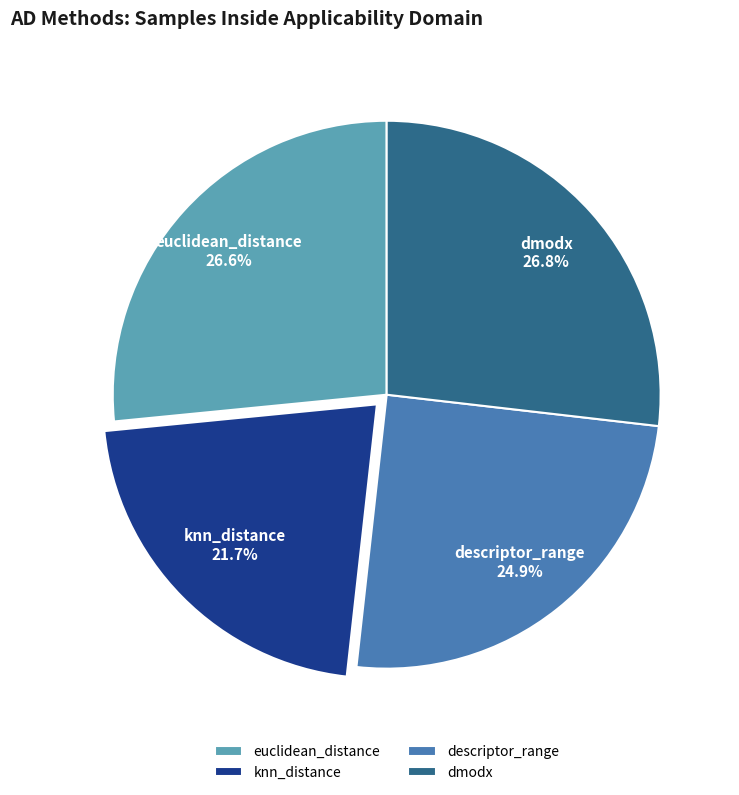

Is dmodx the majority of the pie?

No